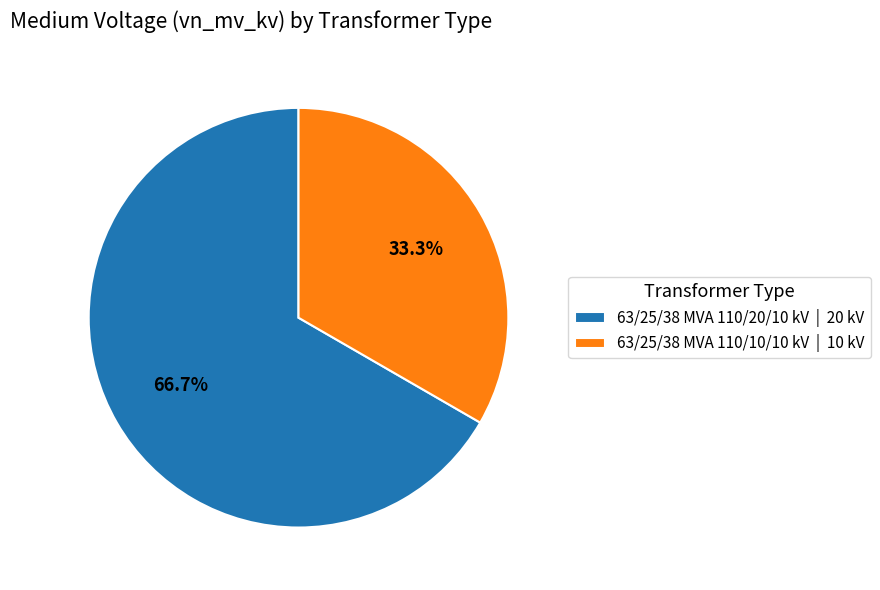

Is there any slice that represents more than half of the pie?

Yes